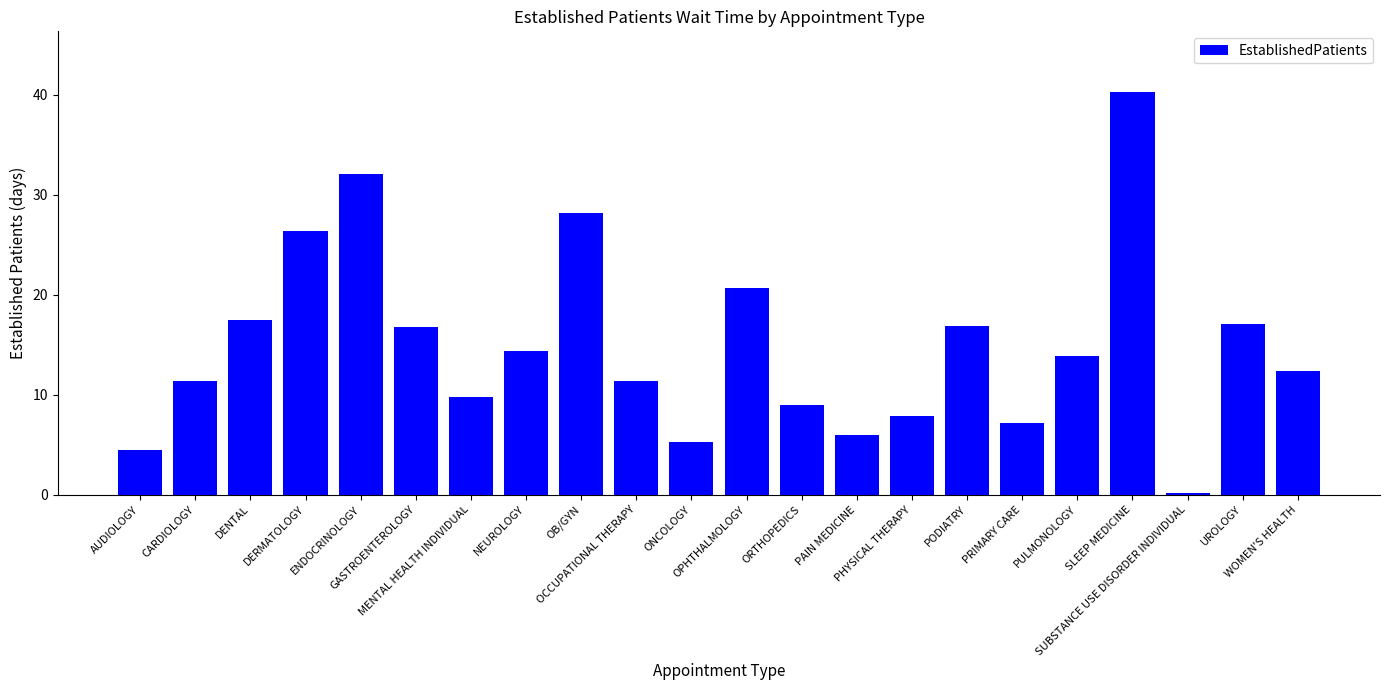

Where does the data first go above 13?

DENTAL